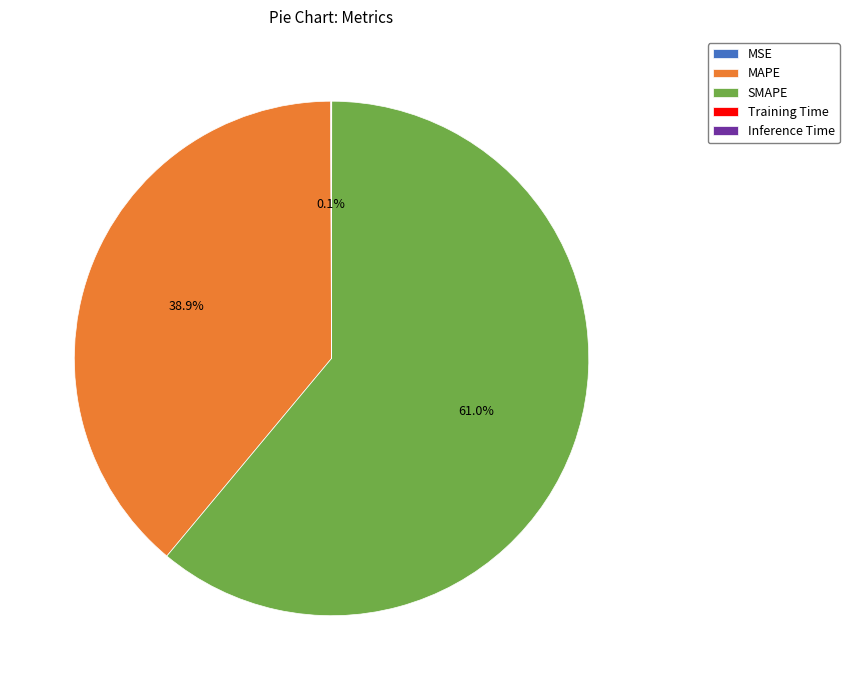

Which slice is the largest?

SMAPE